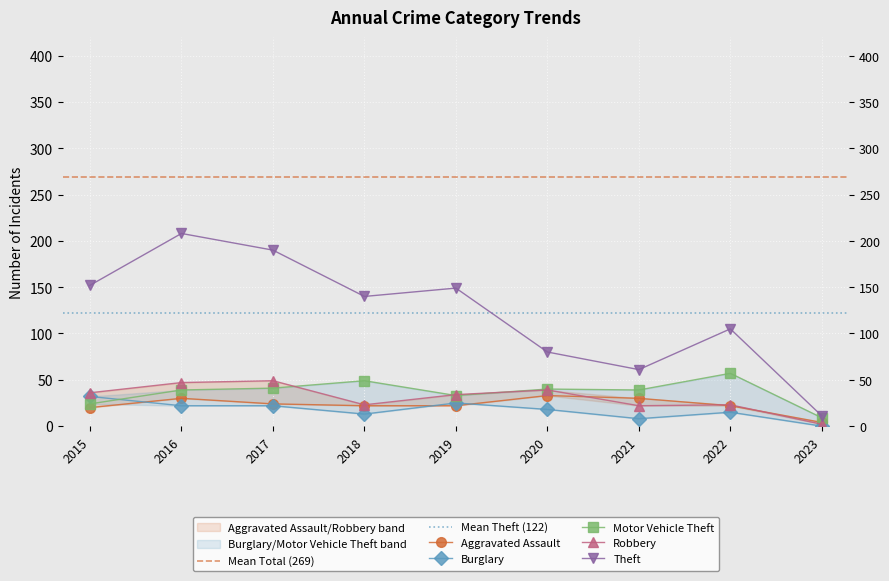

At which label does Burglary reach its peak?

2015